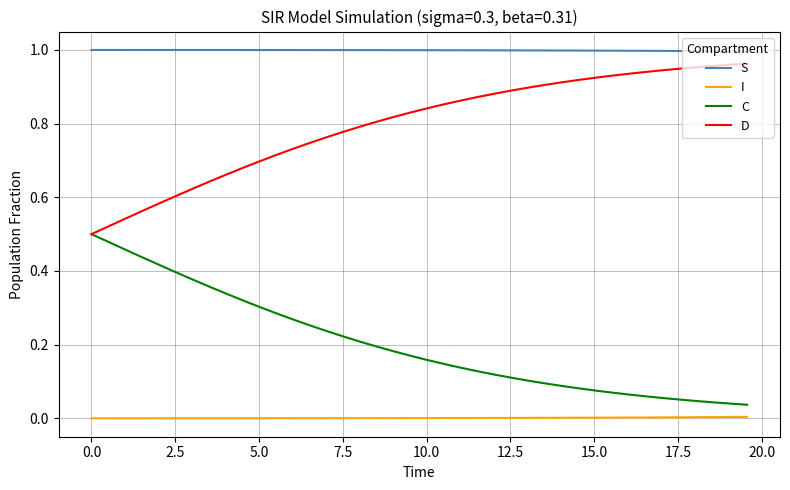

What is the sum of all D values?

31.9